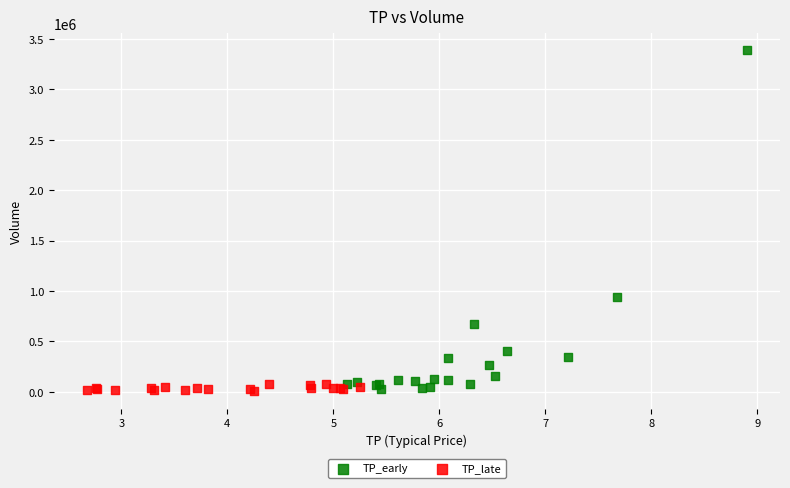

Which series contains the highest Y value?

TP_early